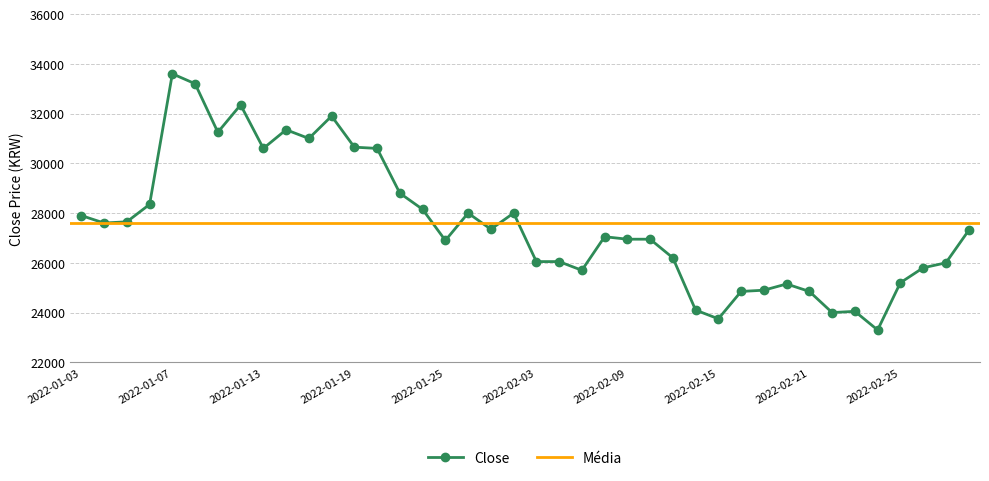

What is the ratio of the value at 2022-03-02 to the value at 2022-02-15?

1.1